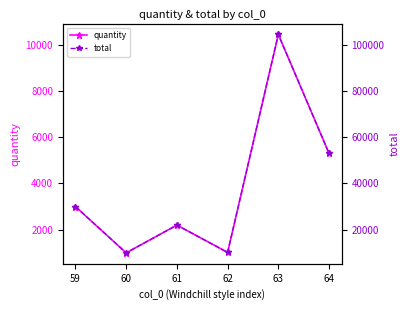

Which series has the largest total across all categories?

total